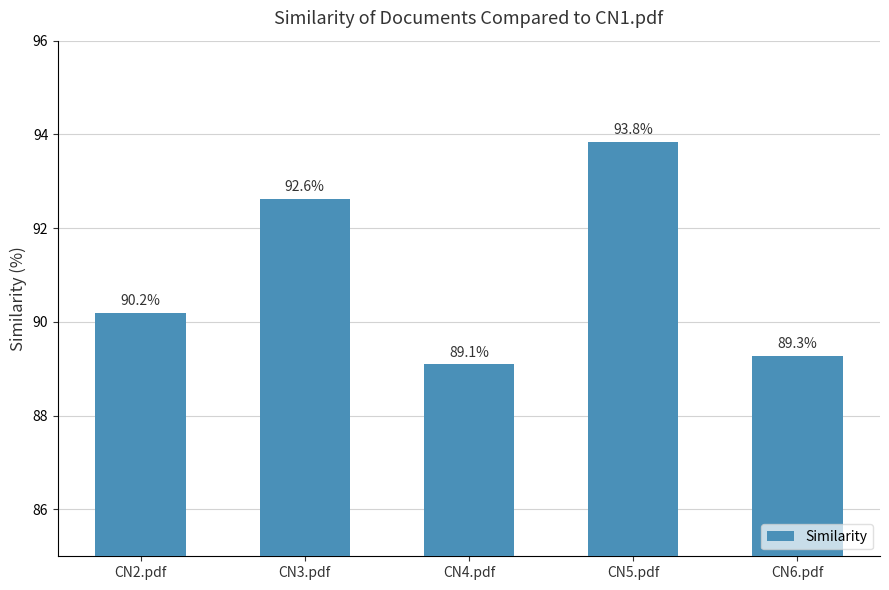

What is the value of the 1st bar from the left?

90.2